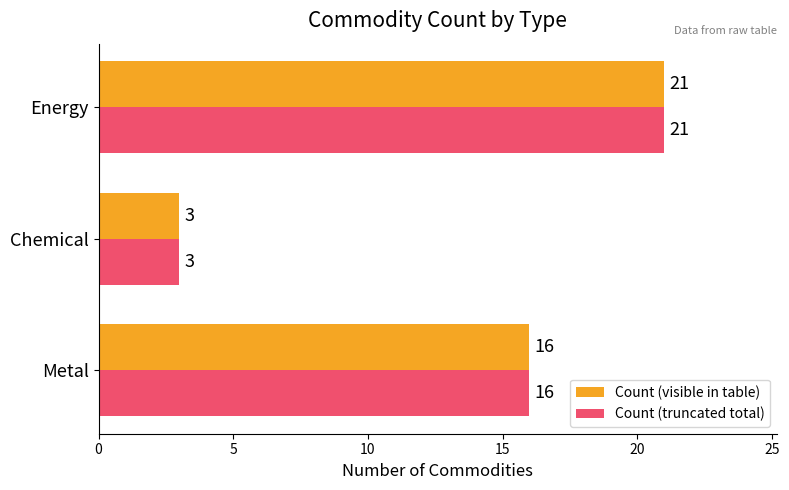

At which category does the chart reach its minimum across all series?

Chemical